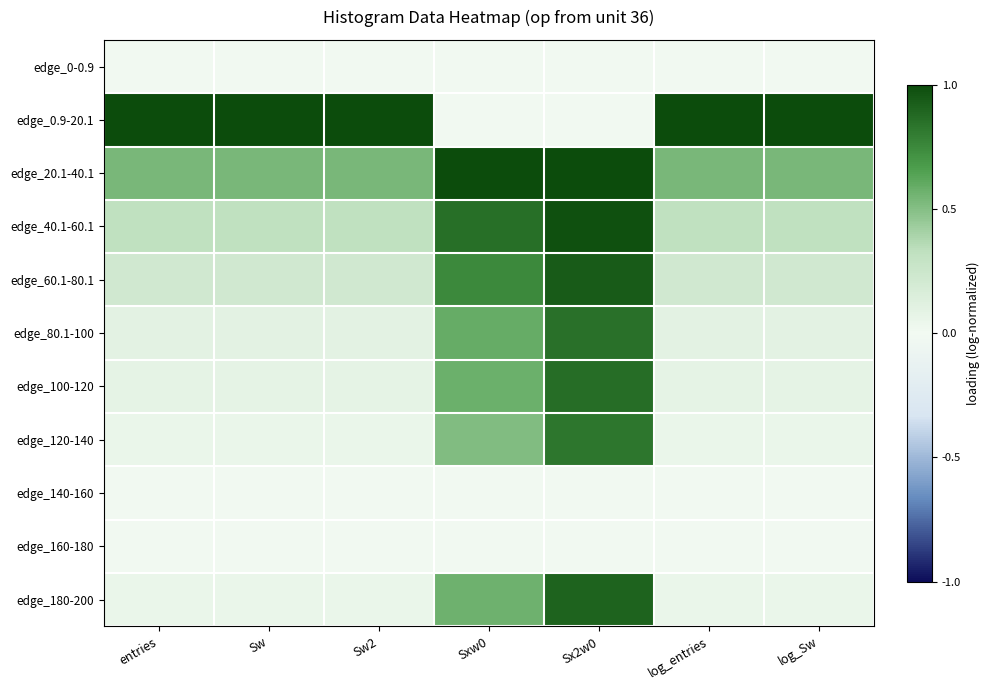

Which label corresponds to the largest value in the chart?

entries